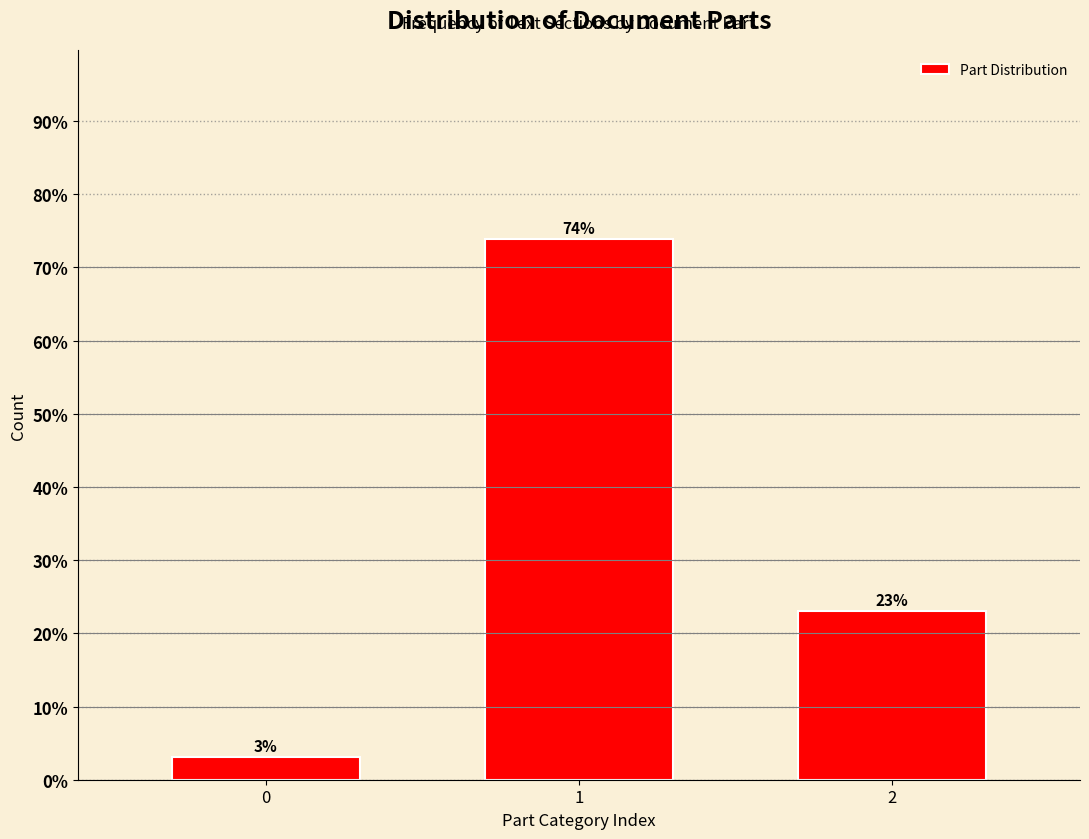

Rank the categories by value from lowest to highest.

0, 2, 1